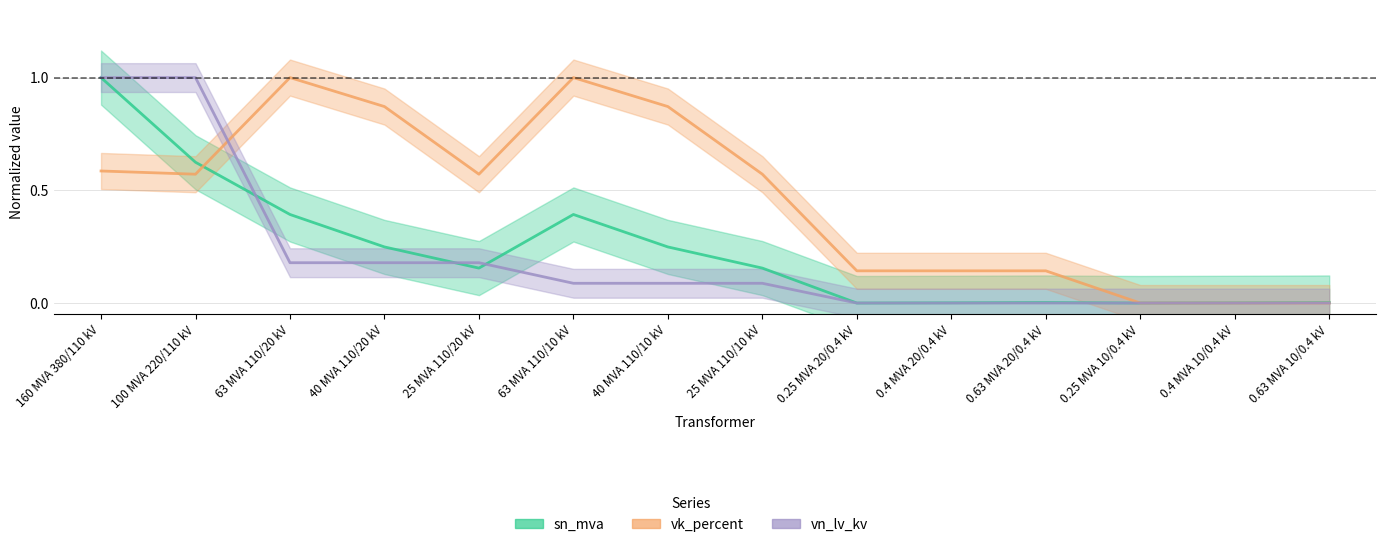

True or false: sn_mva and vk_percent intersect in this chart.

True